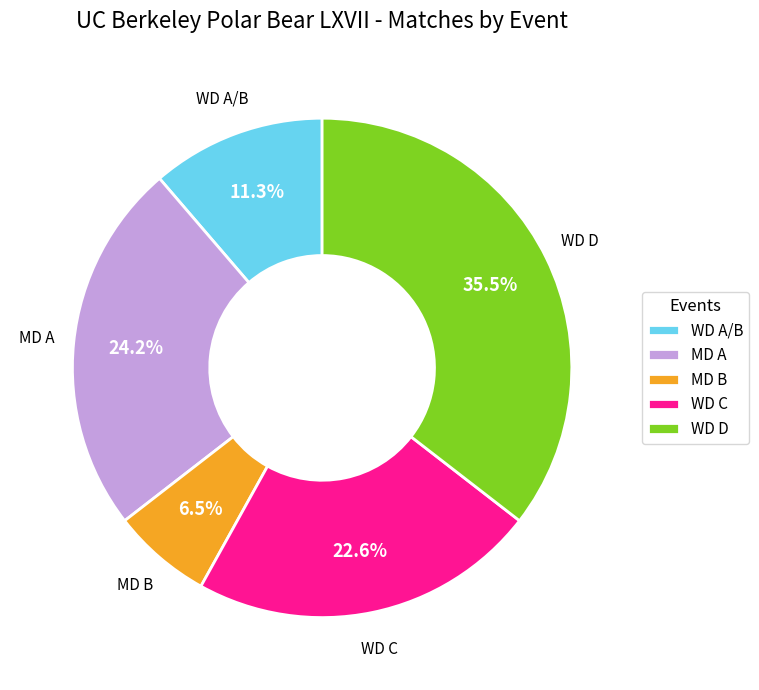

Does any single category account for the majority?

No